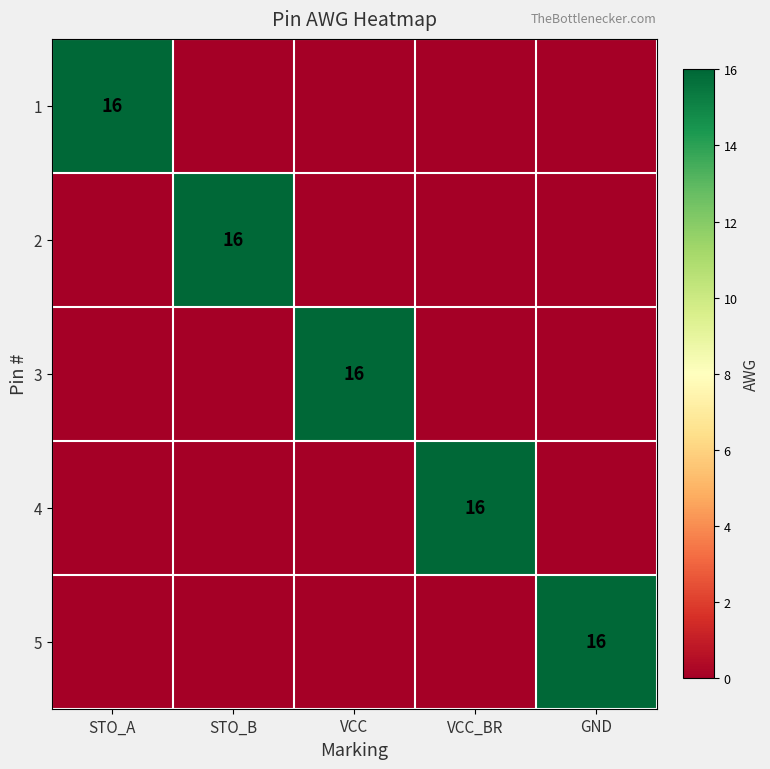

True or false: 1 has a value of 16 at STO_A.

True